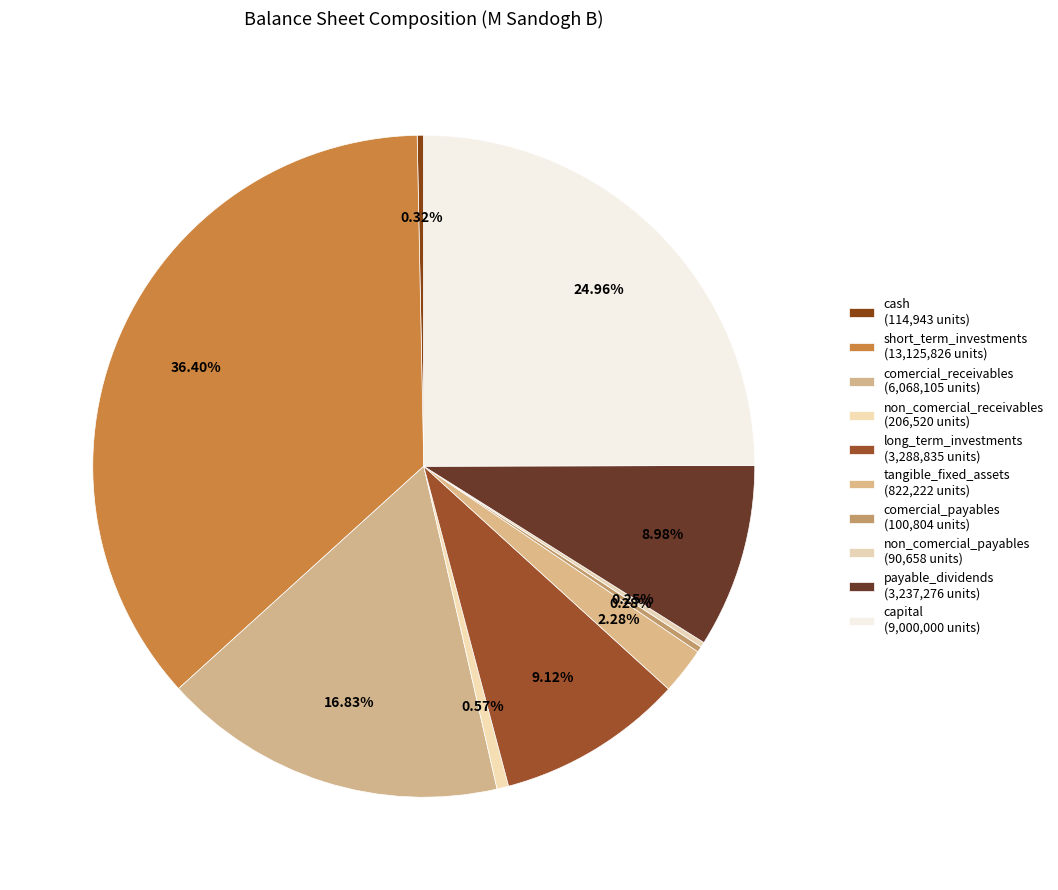

To the nearest percent, what is the average slice percentage?

10%